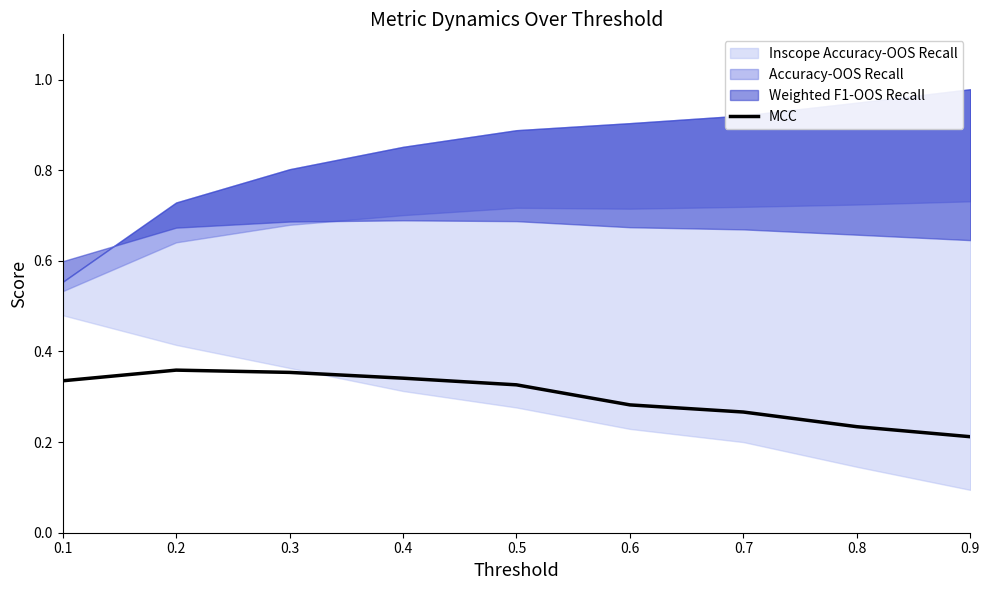

At which label is MCC closest to 0?

0.9